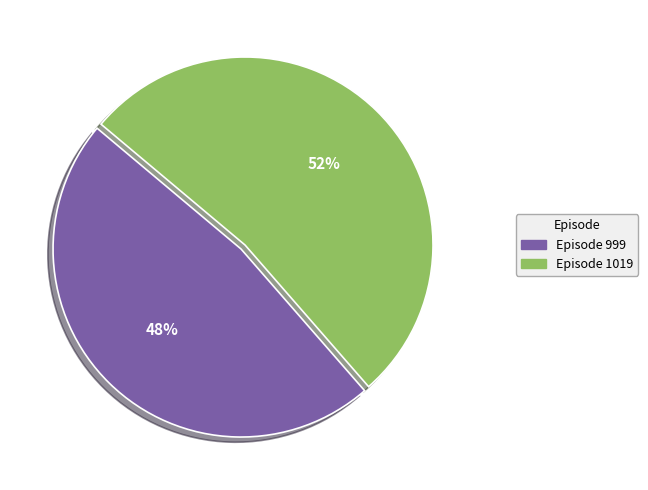

Is there a majority slice in this chart?

Yes